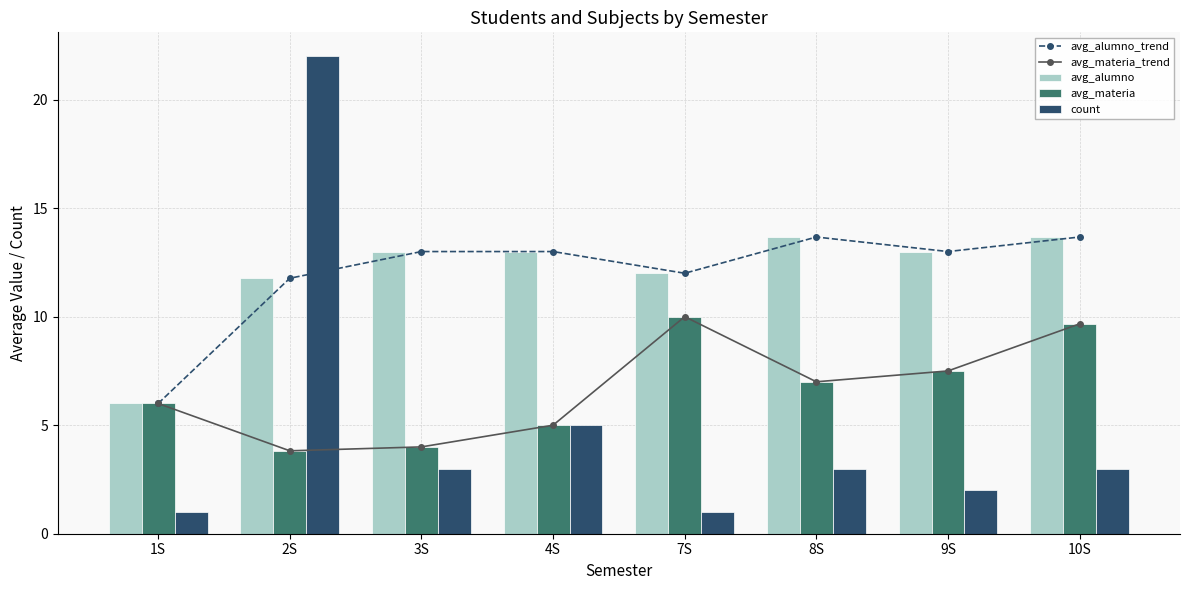

What is the difference between the maximum and second lowest values in the count series?

21.0